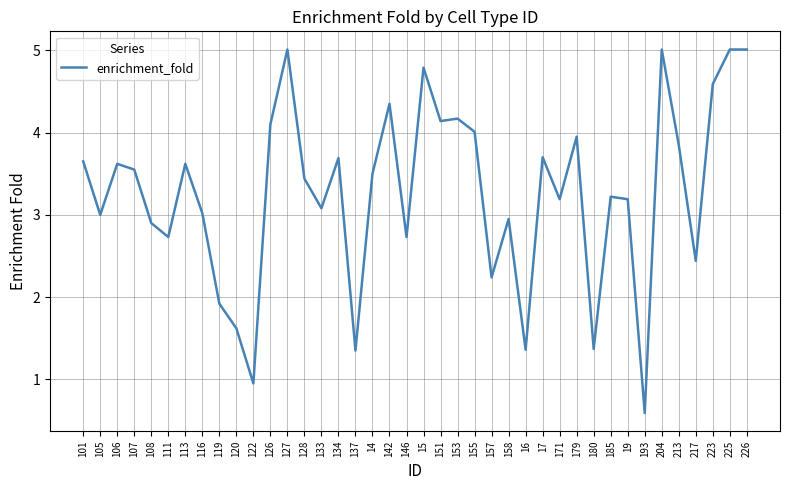

How many lines are shown in the chart?

1